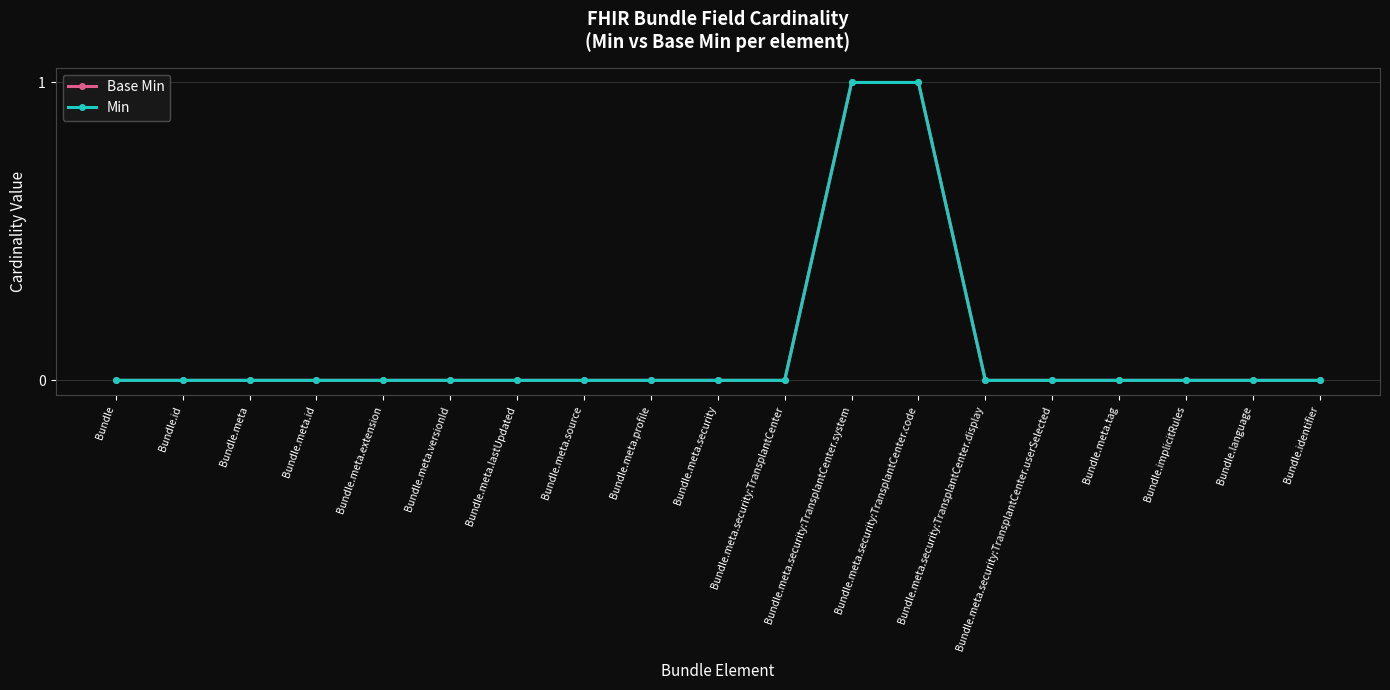

Is the value of Min at Bundle.meta greater than the value of Base Min at Bundle.implicitRules?

No